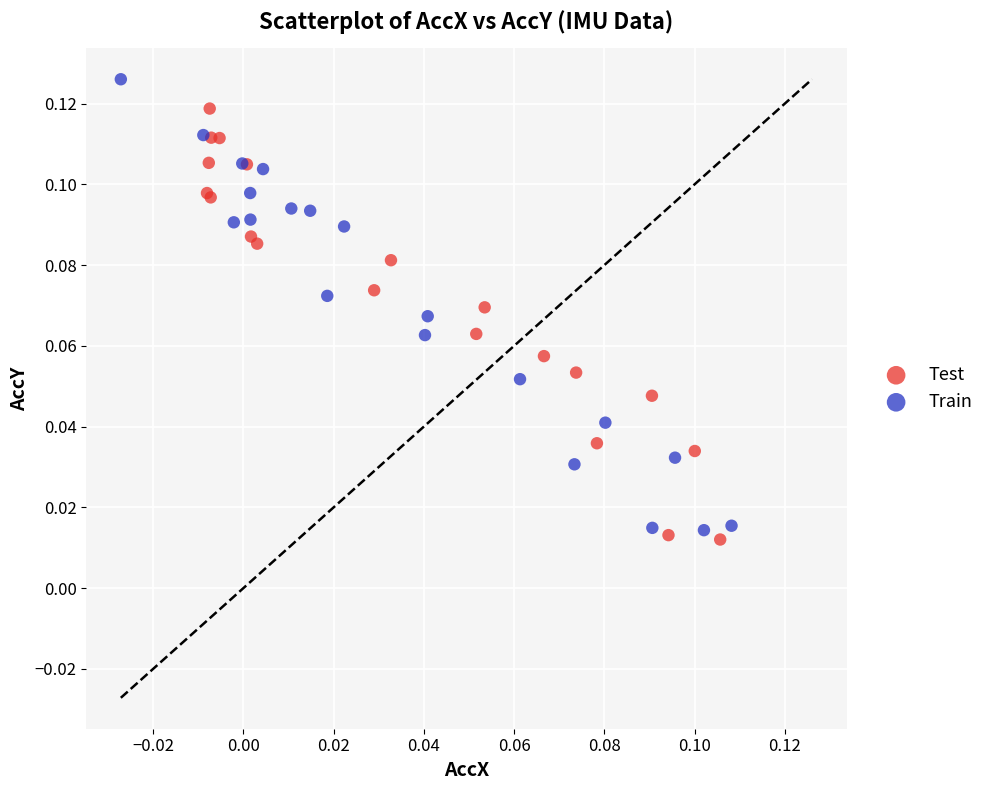

Which series reaches the maximum Y coordinate?

Train